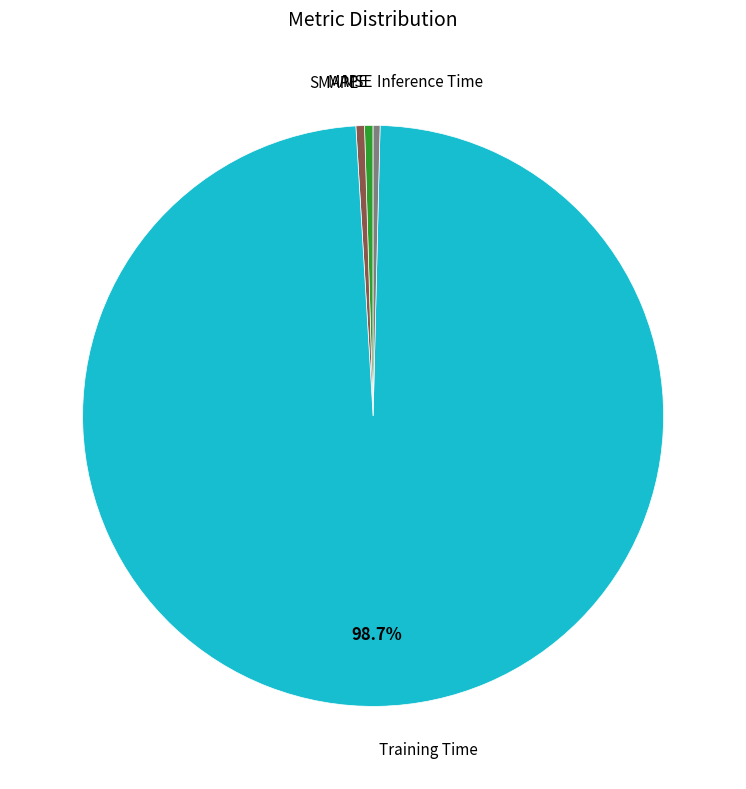

Is there any slice that represents more than half of the pie?

Yes